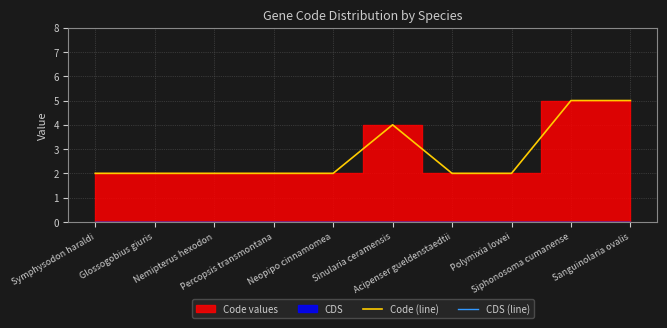

True or false: CDS (line) has more than 2 interior local peaks.

False